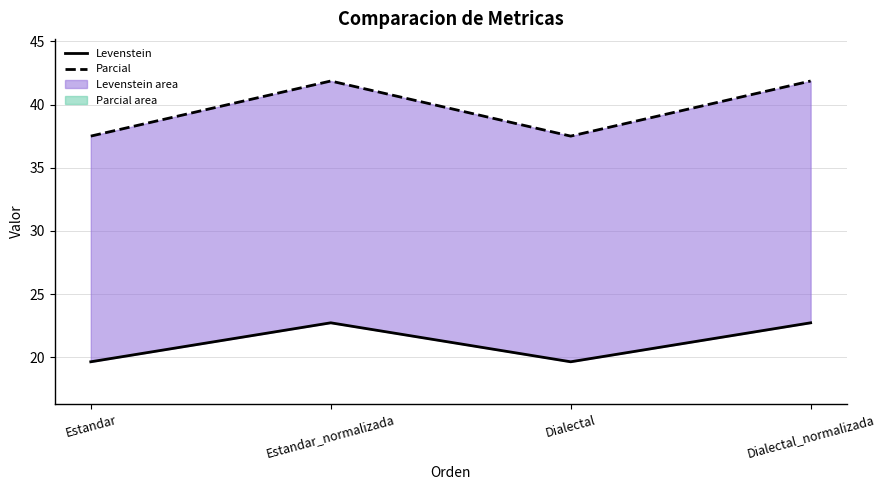

What is the highest value of the Parcial series?

41.9